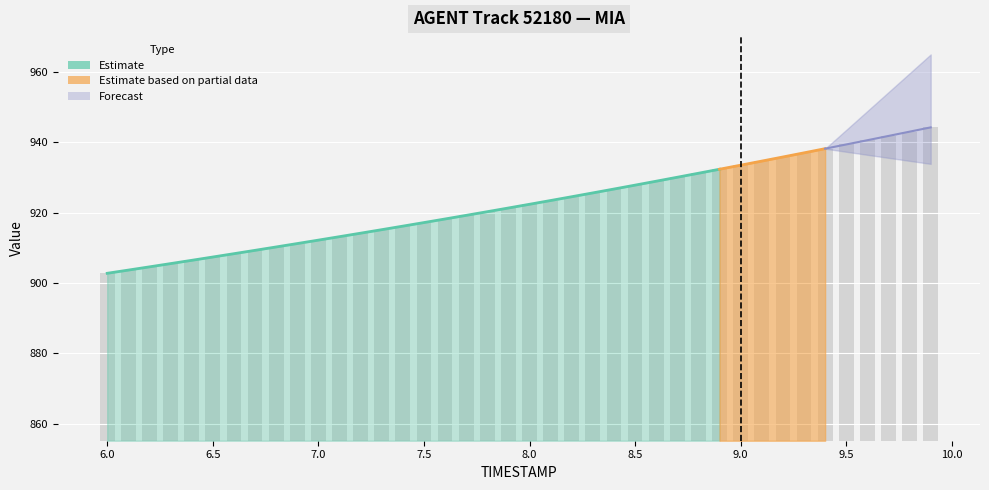

What is the sum of the REF_xmin values at 6.6 and 6.2?

1710.2